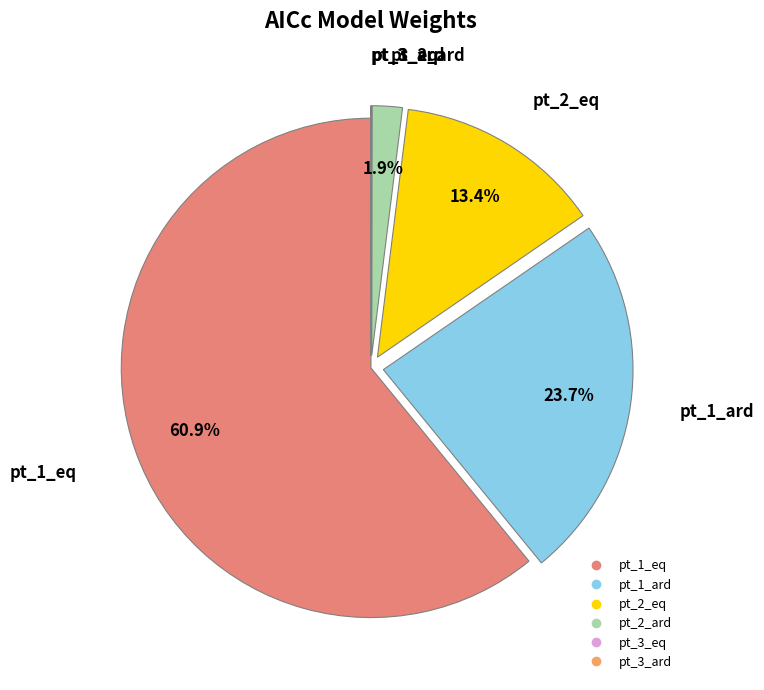

Combined, do pt_1_eq and pt_2_eq account for over 50%?

Yes